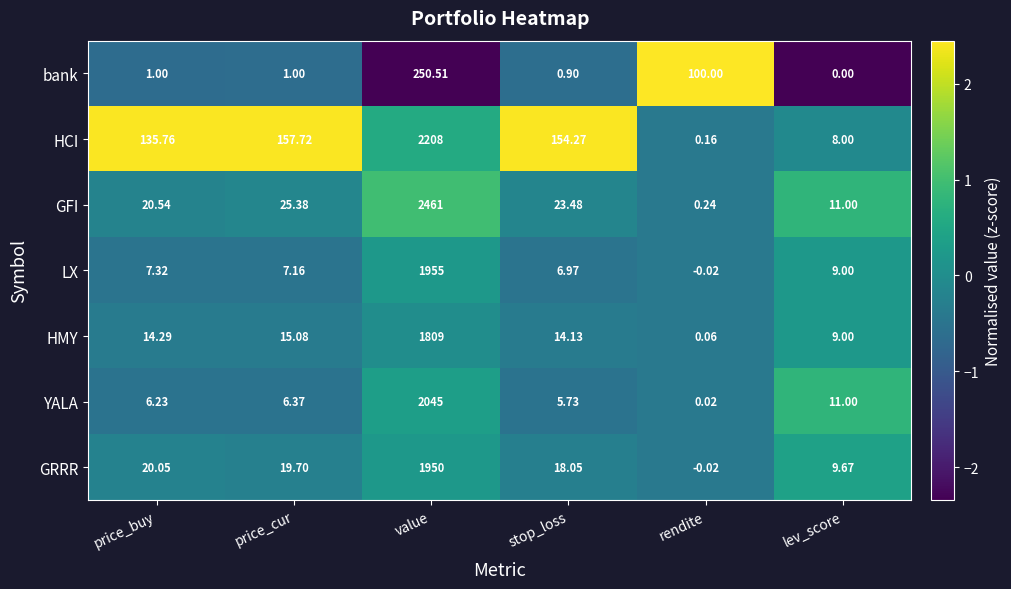

At which category is the sum across all series the highest?

value